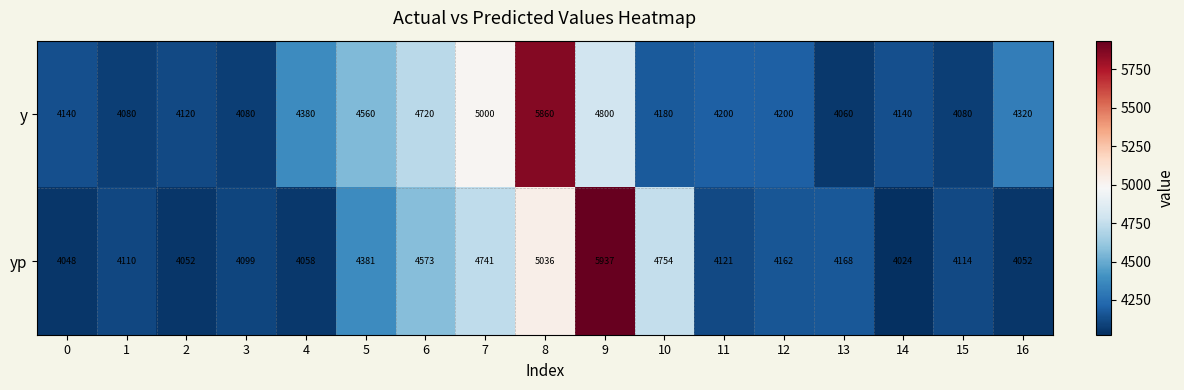

Rank the series by their maximum value, from lowest to highest.

y, yp